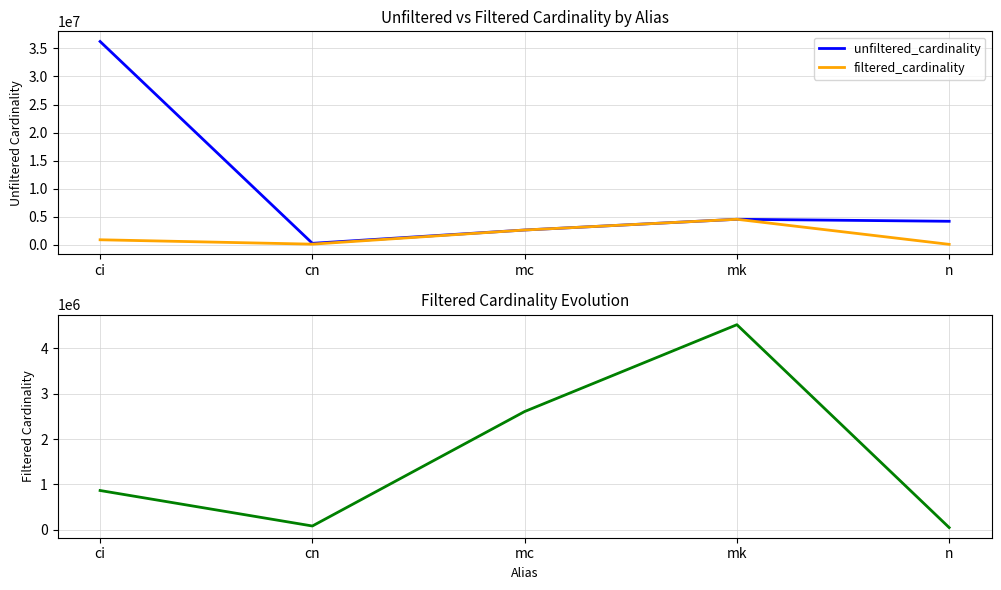

Which has a higher value, mc or ci?

ci